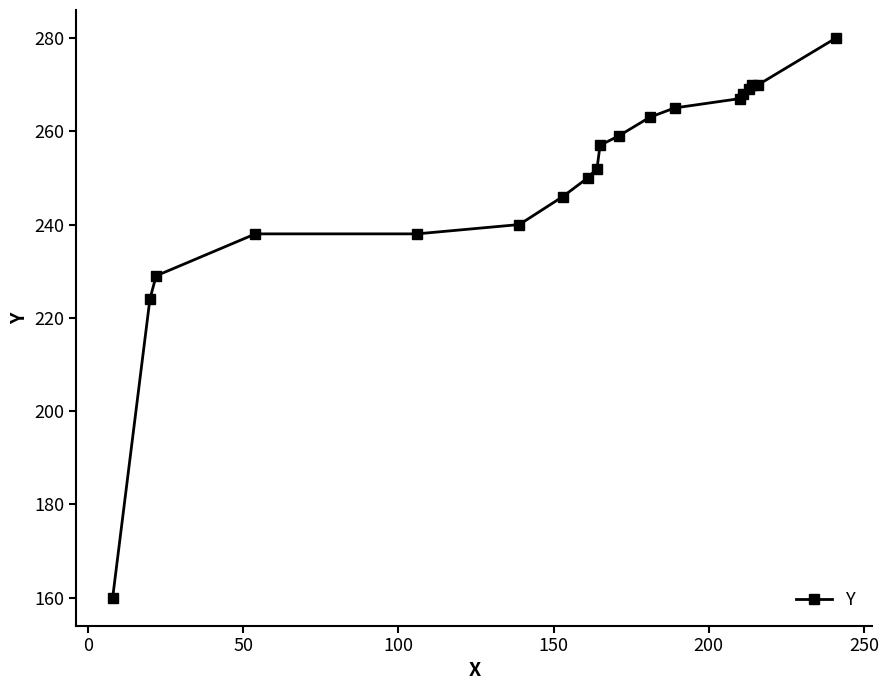

What is the sum of all values?

4745